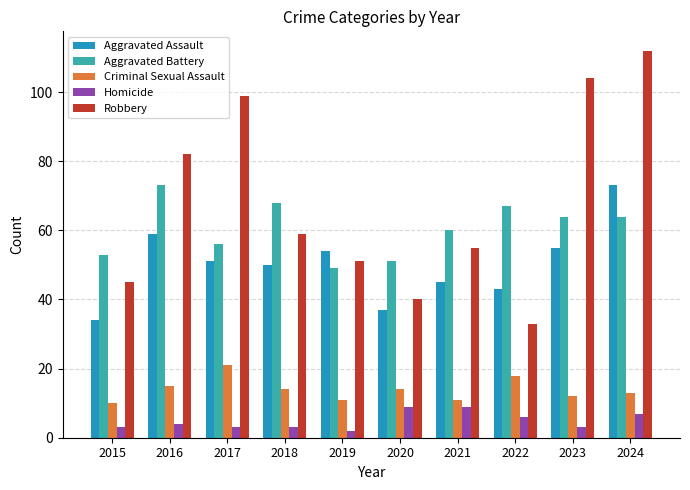

What are all the series names shown in the legend?

Aggravated Assault, Aggravated Battery, Criminal Sexual Assault, Homicide, Robbery